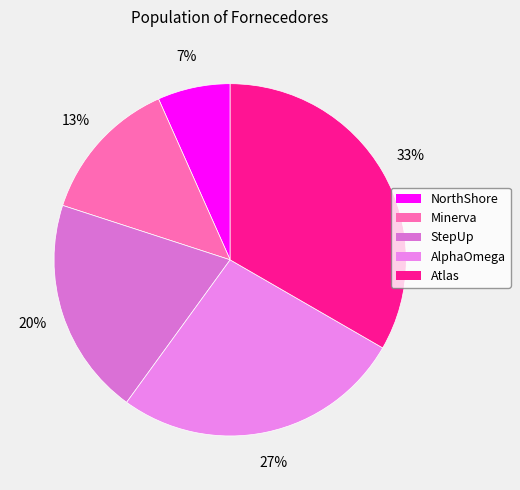

The AlphaOmega slice represents 27% of the pie. True or false?

True